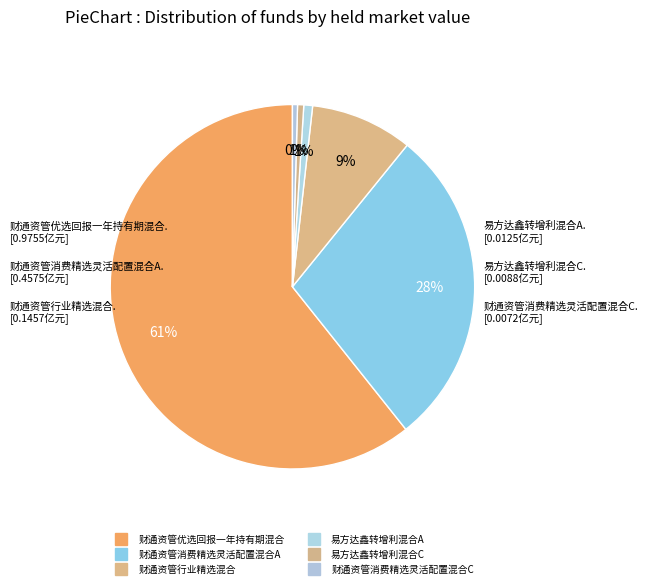

True or false: 财通资管优选回报一年持有期混合 accounts for 61% of the total.

True